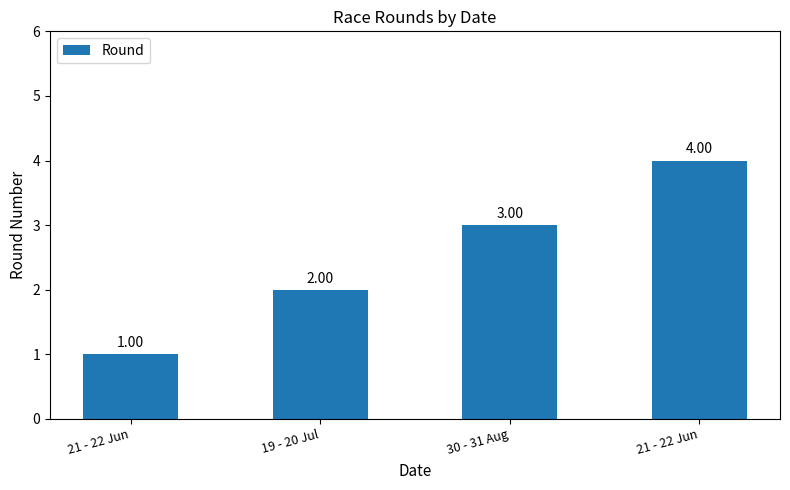

What is the minimum value shown in the chart?

1